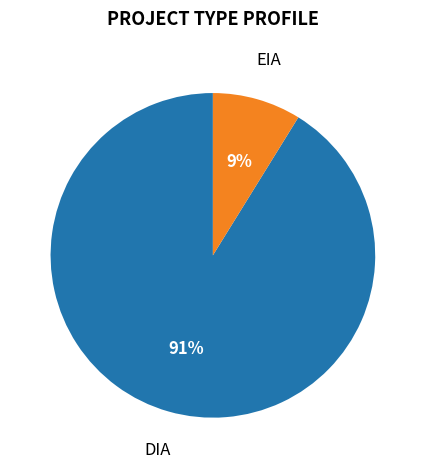

Is there any slice that represents more than half of the pie?

Yes